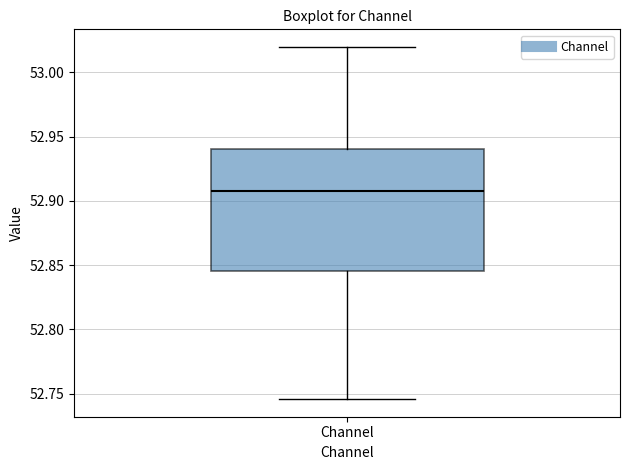

Read this box plot against the y-axis: the position of the median line, the range covered by the box, and the ends of both whiskers. The values are not printed on the chart, so give them approximately, as read against the axis.

median 52.905, box 52.845 to 52.940, whiskers 52.745 to 53.020